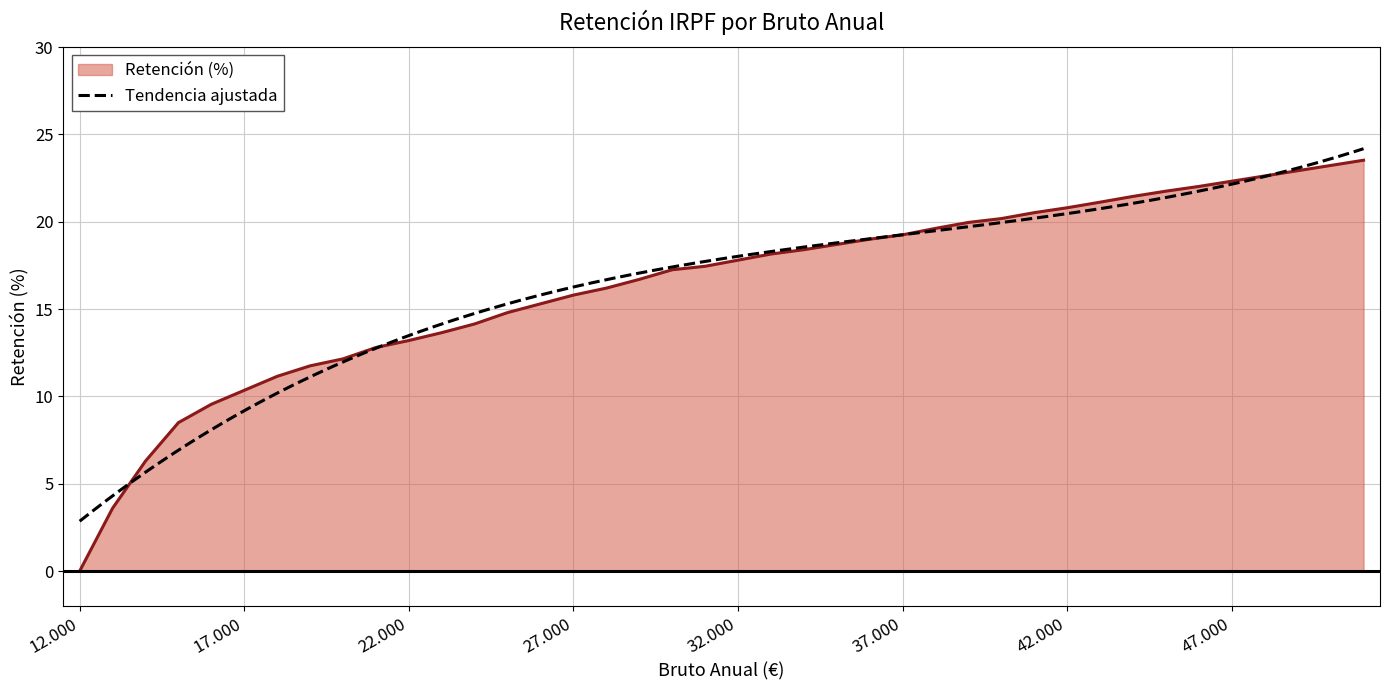

What is the highest value of the Retención (%) series?

23.5